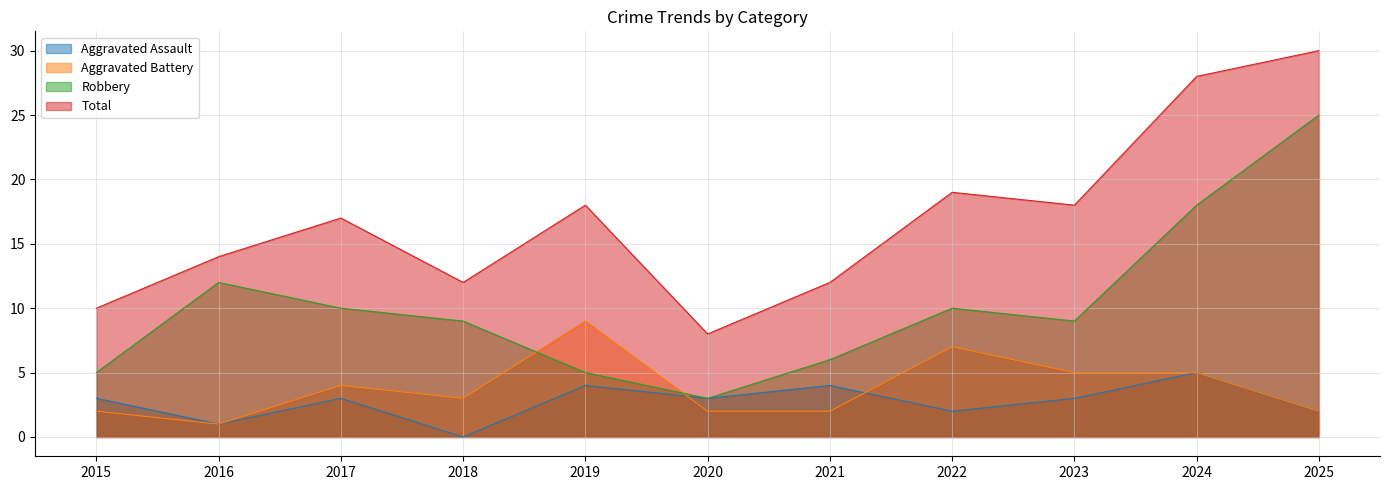

The value of Robbery at 2023 is 9. True or false?

True